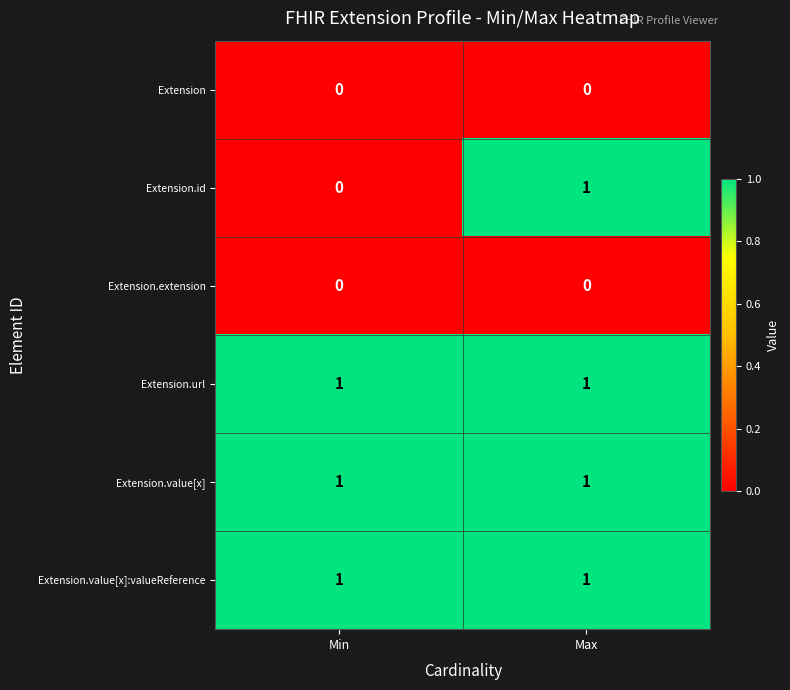

Is it true that Extension.value[x]:valueReference equals 0 at Max?

False